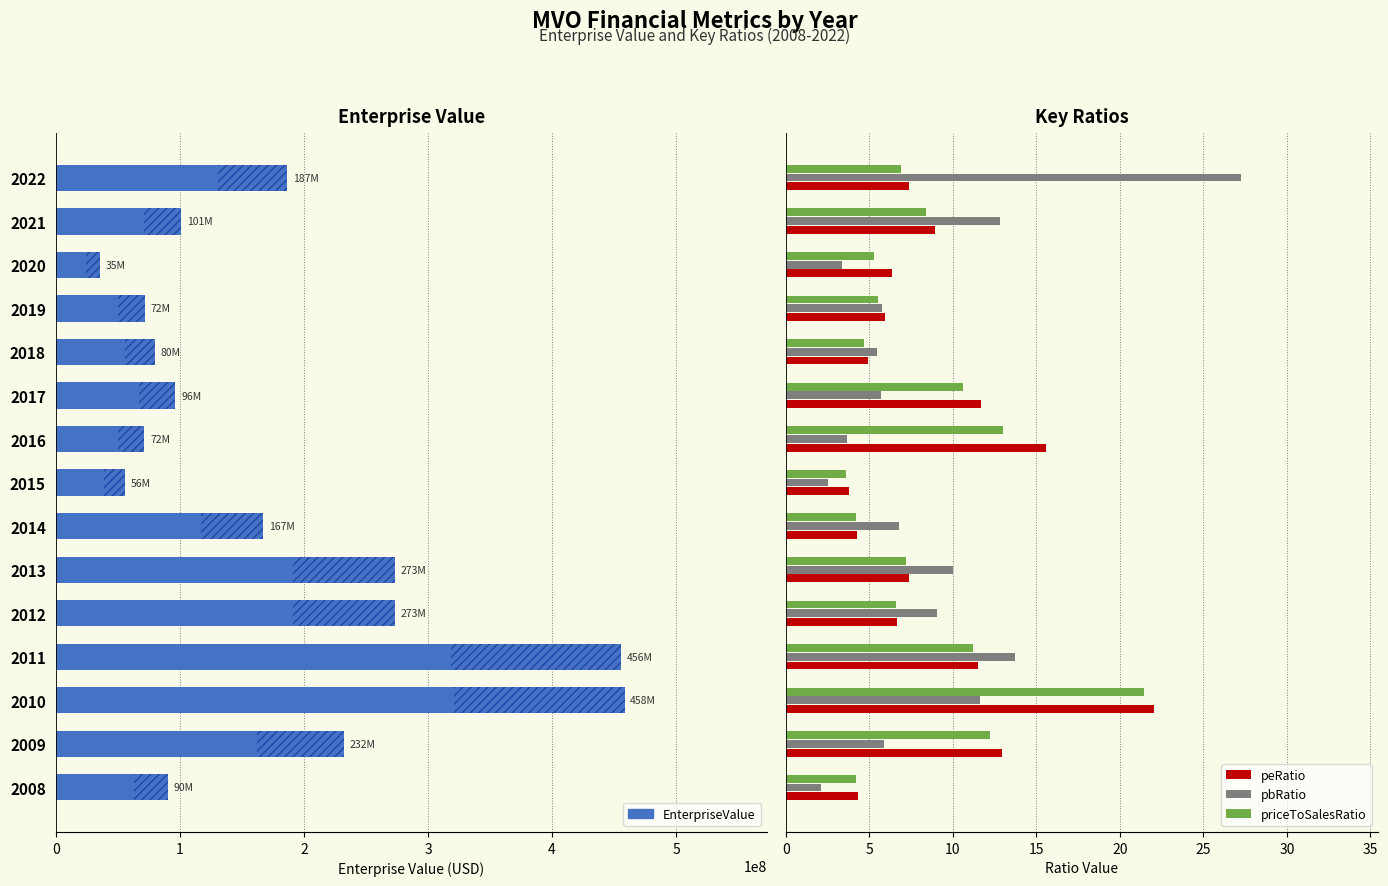

True or false: priceToSalesRatio has a value of 2.9 at 12.

False